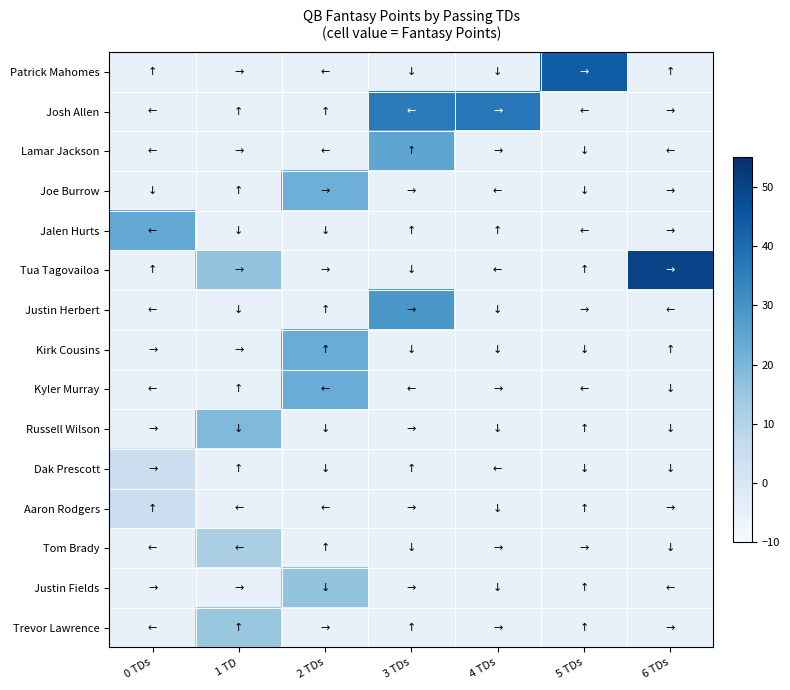

Which has a higher value, 5 TDs or 2 TDs?

5 TDs